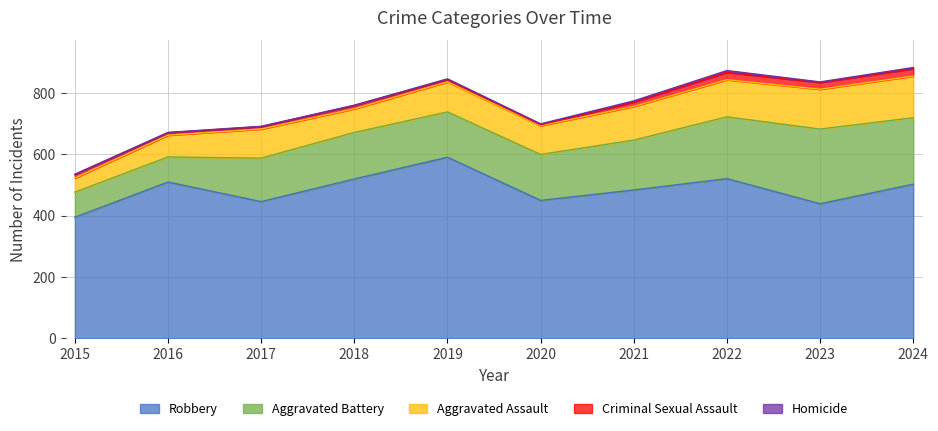

What is the total value across all series at 2020?

700